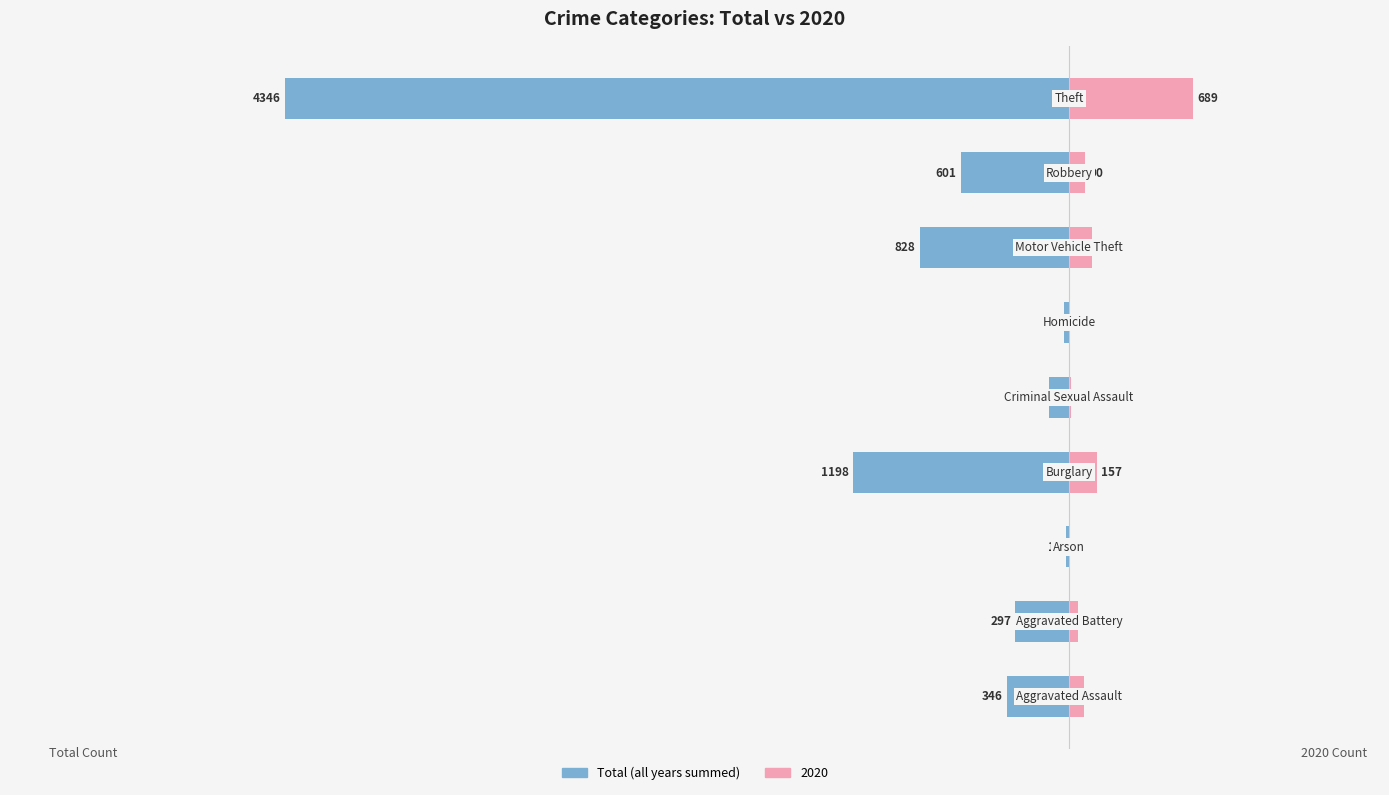

Between 2 and 3, which is larger?

2